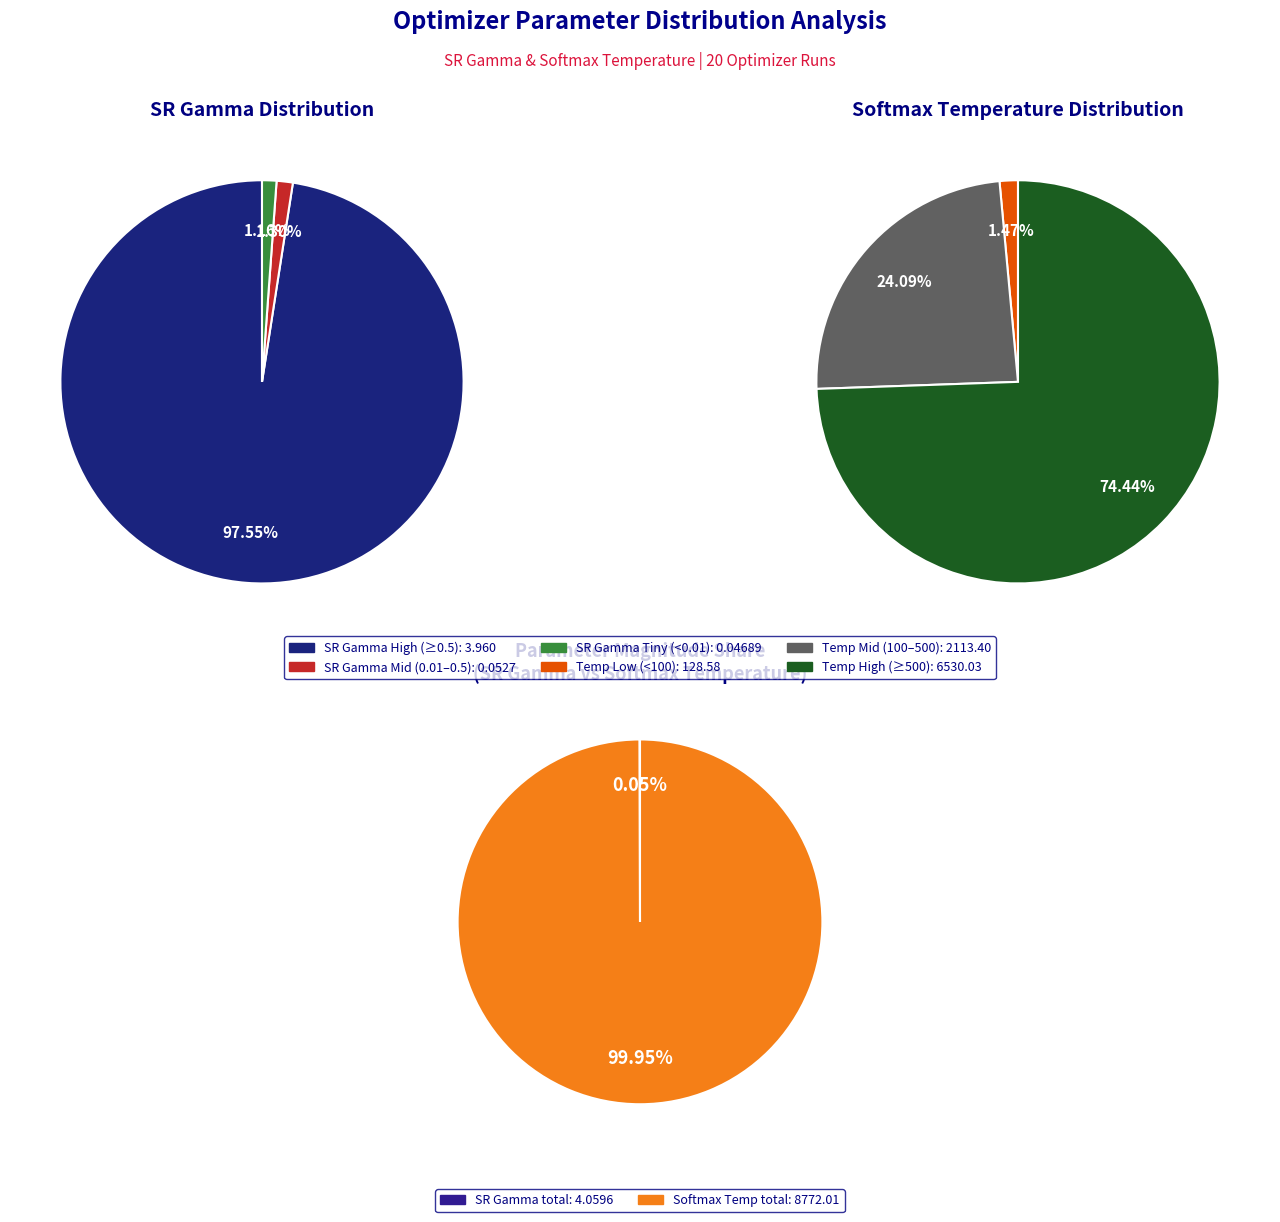

Is it true that Run 13 is 11% of the pie?

False